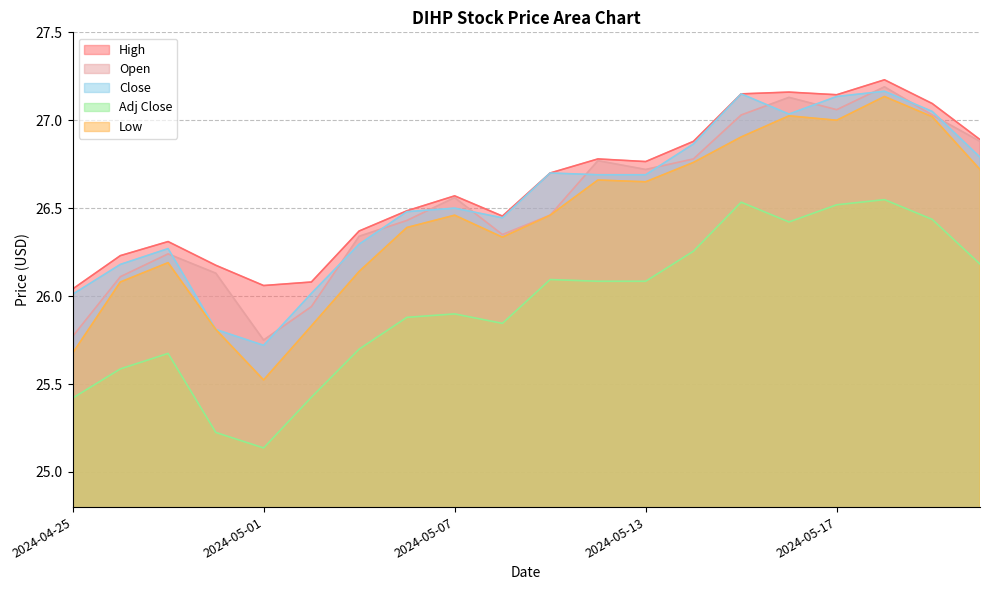

Is the value of Low at 2024-05-14 greater than the value of Adj Close at 2024-05-10?

Yes